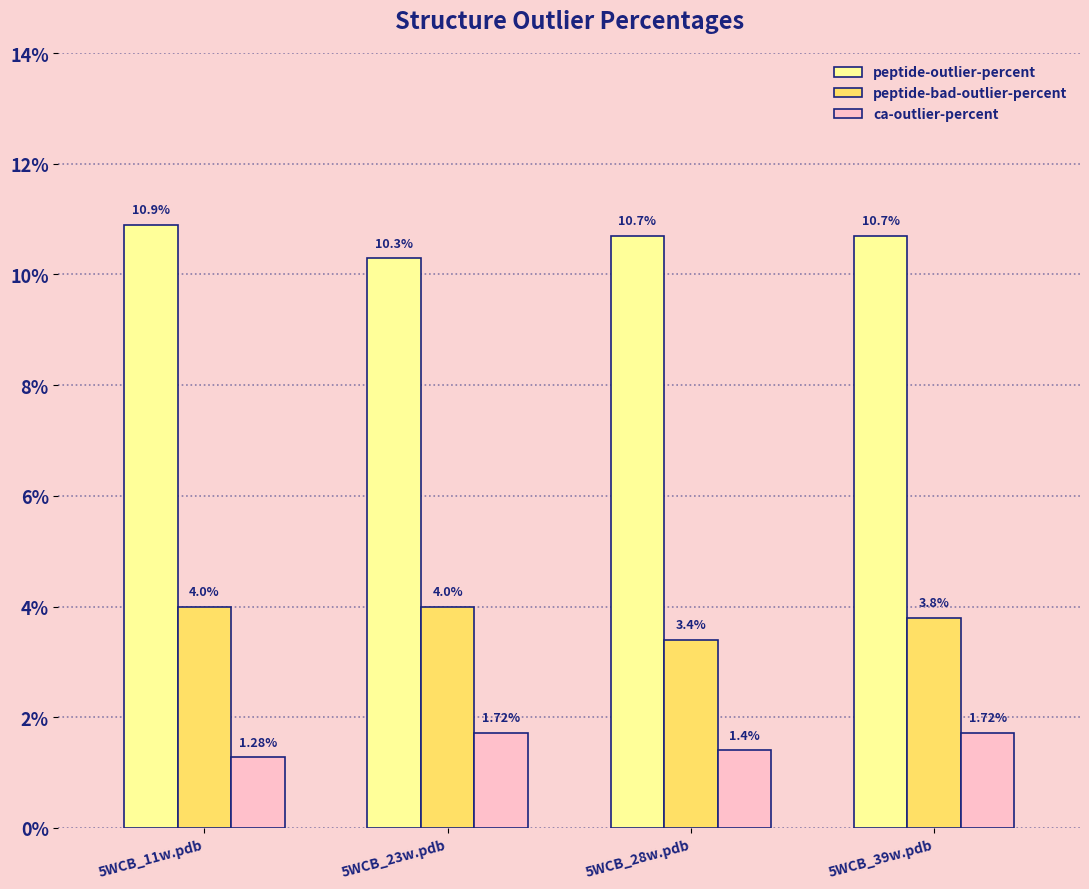

The value of peptide-bad-outlier-percent at 5WCB_39w.pdb is 3.8. True or false?

True